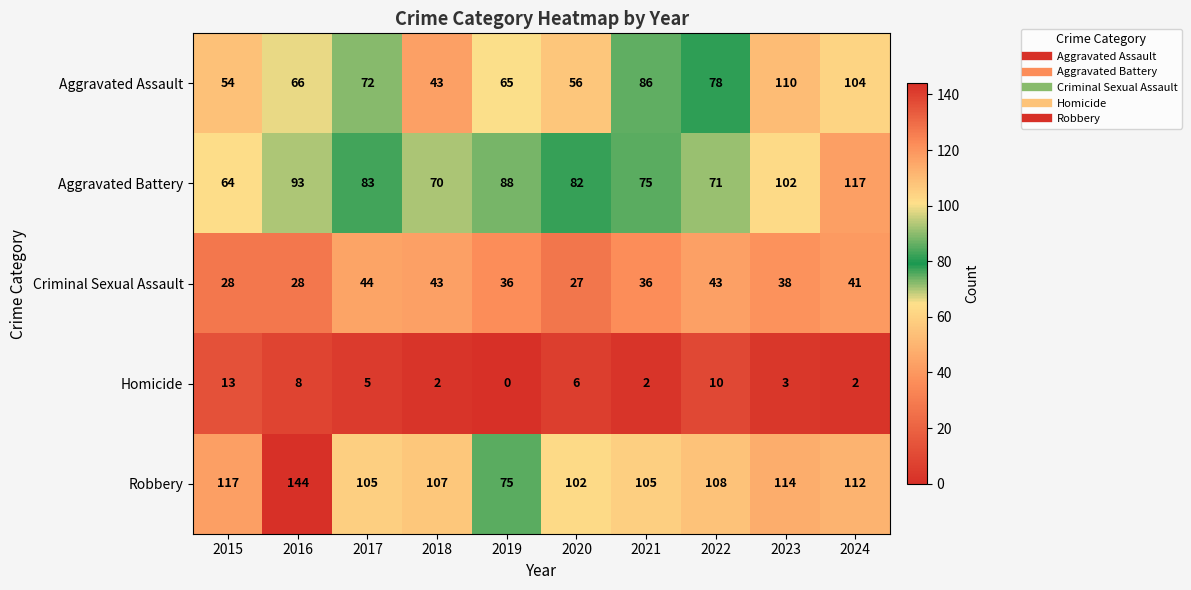

What is the total value across all series at 2021?

304